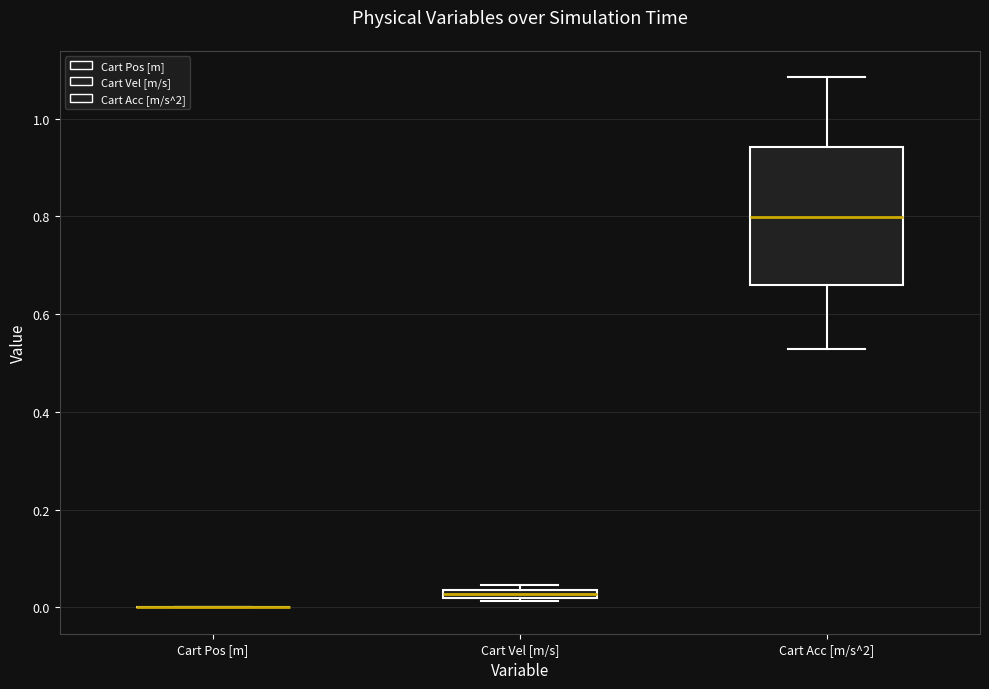

Comparing the boxes themselves (not the whiskers), which one is the tallest?

Cart Acc [m/s^2]